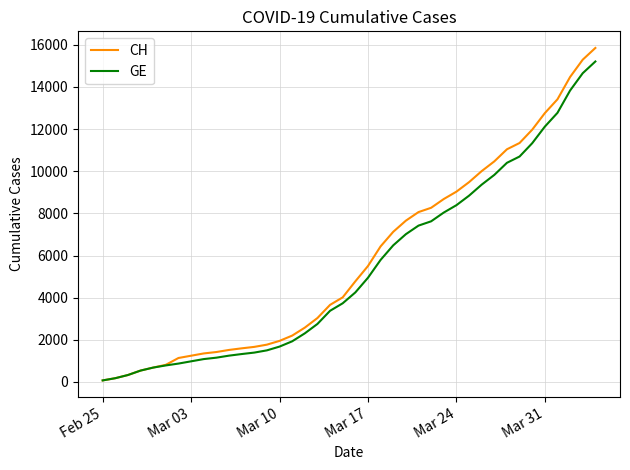

Which series has the widest spread of values?

CH